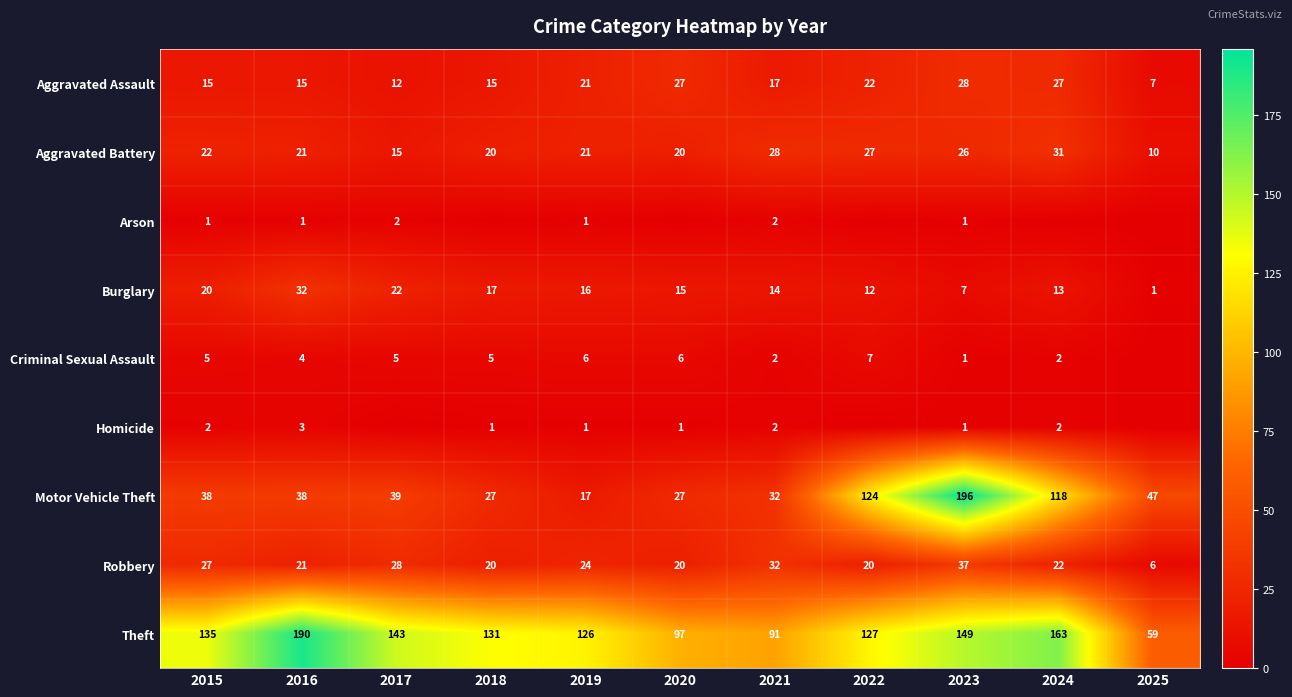

What is the spread (max minus min) of values at 2021?

89